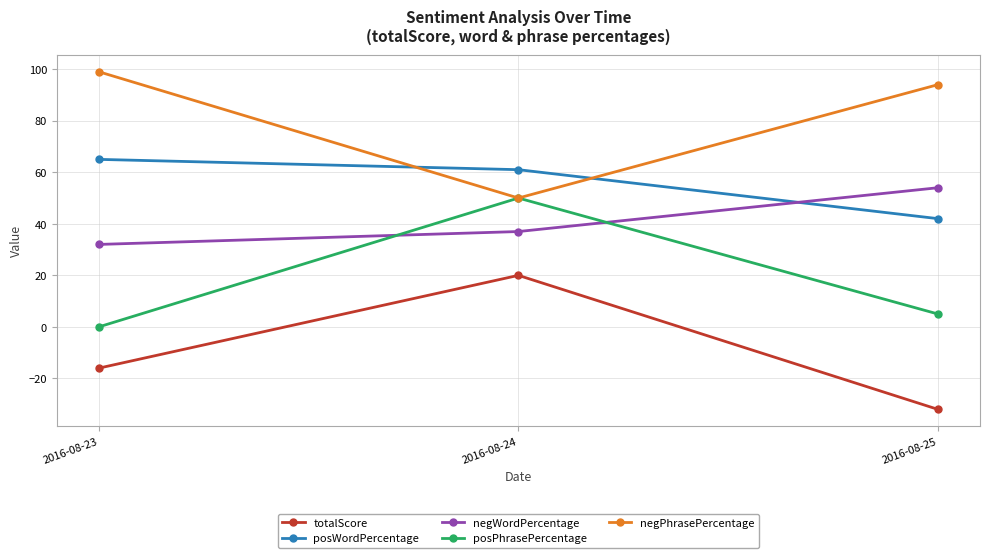

What is the difference between the maximum and second lowest values in the posPhrasePercentage series?

45